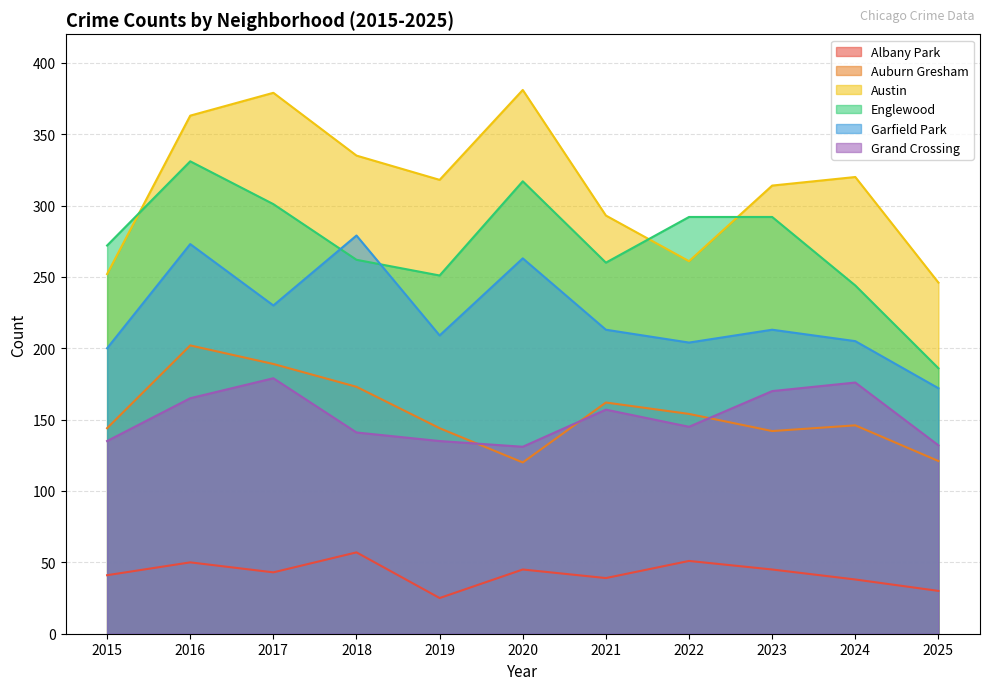

Where does the Grand Crossing series first go above 145?

2016